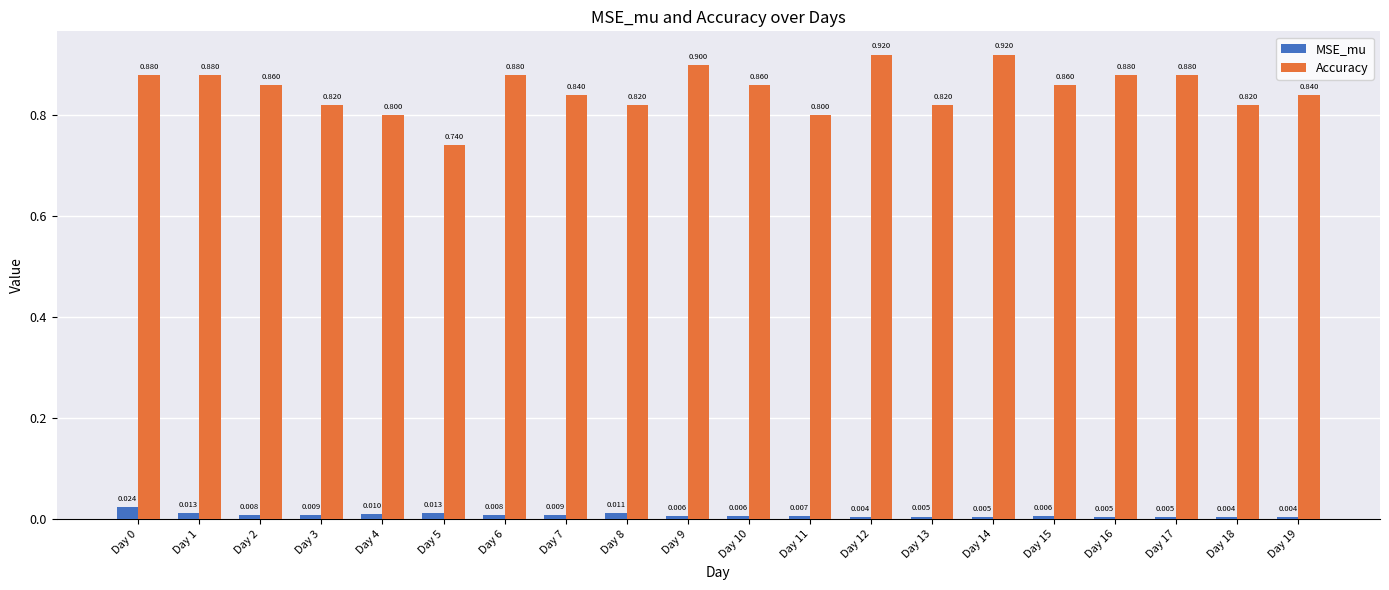

Count the MSE_mu values in the range 0 to 1.

20